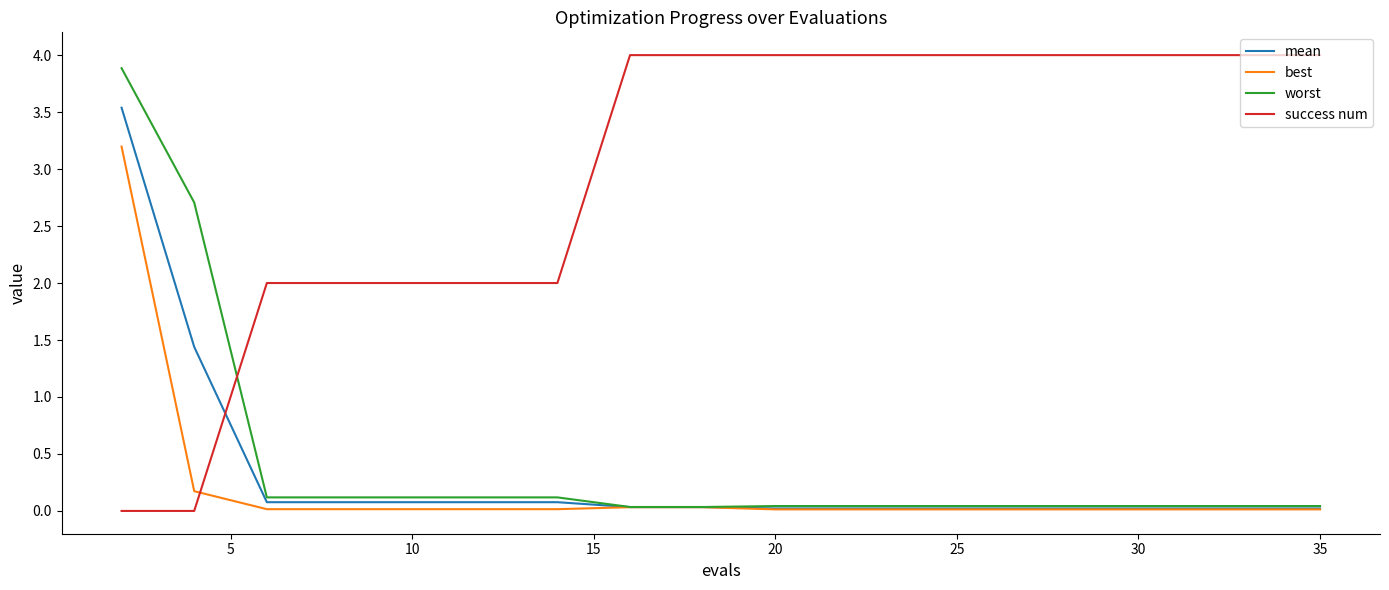

Which series has the widest spread of values?

success num